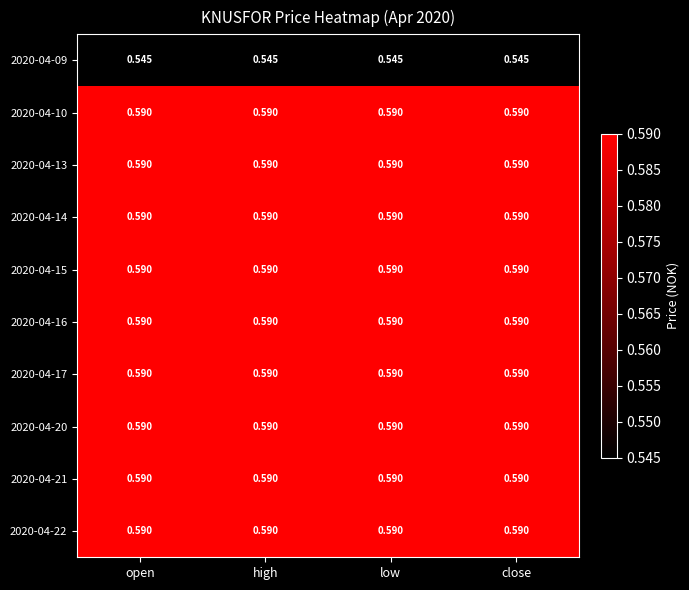

How many distinct data groups are displayed?

10